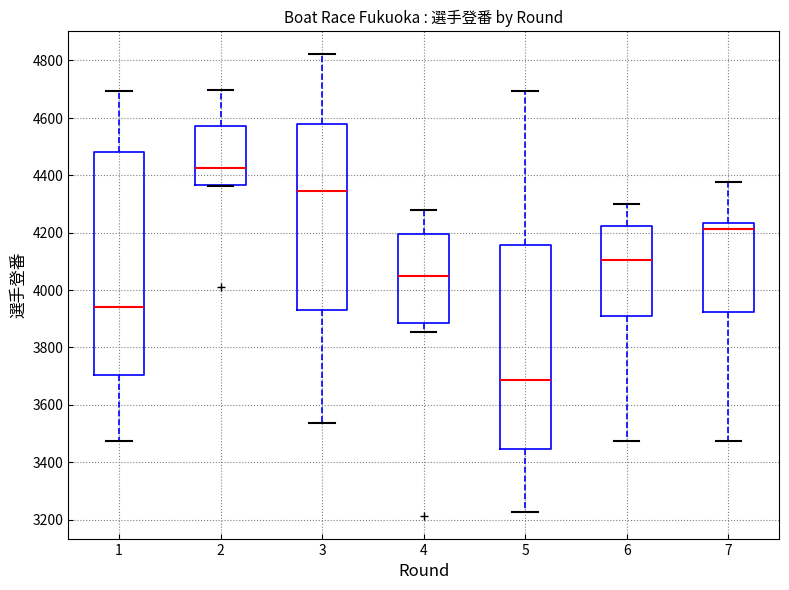

Reading left to right, transcribe this box plot: for each box, give where its median line is, the range the box spans, and where its two whiskers end, as read against the y-axis. The values are not printed on the chart, so give them approximately, as read against the axis.

1: median 3940, box 3700 to 4480, whiskers 3480 to 4700
2: median 4420, box 4360 to 4580, whiskers 4360 to 4700
3: median 4340, box 3920 to 4580, whiskers 3540 to 4820
4: median 4060, box 3880 to 4200, whiskers 3860 to 4280
5: median 3680, box 3440 to 4160, whiskers 3220 to 4700
6: median 4100, box 3900 to 4220, whiskers 3480 to 4300
7: median 4220, box 3920 to 4240, whiskers 3480 to 4380